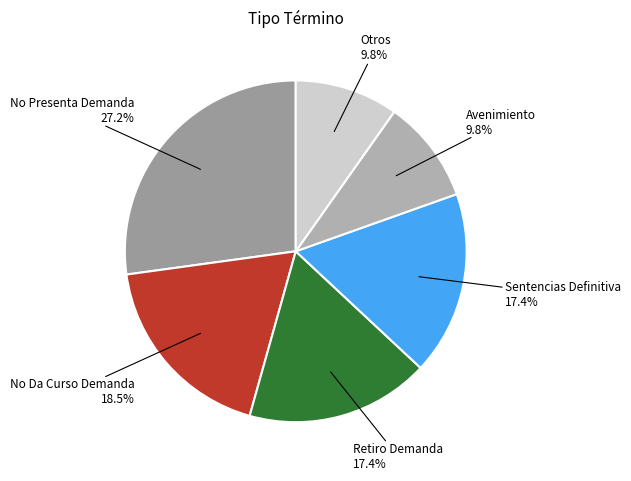

What is the ratio of the value at Sentencias Definitiva to the value at No Presenta Demanda?

0.6